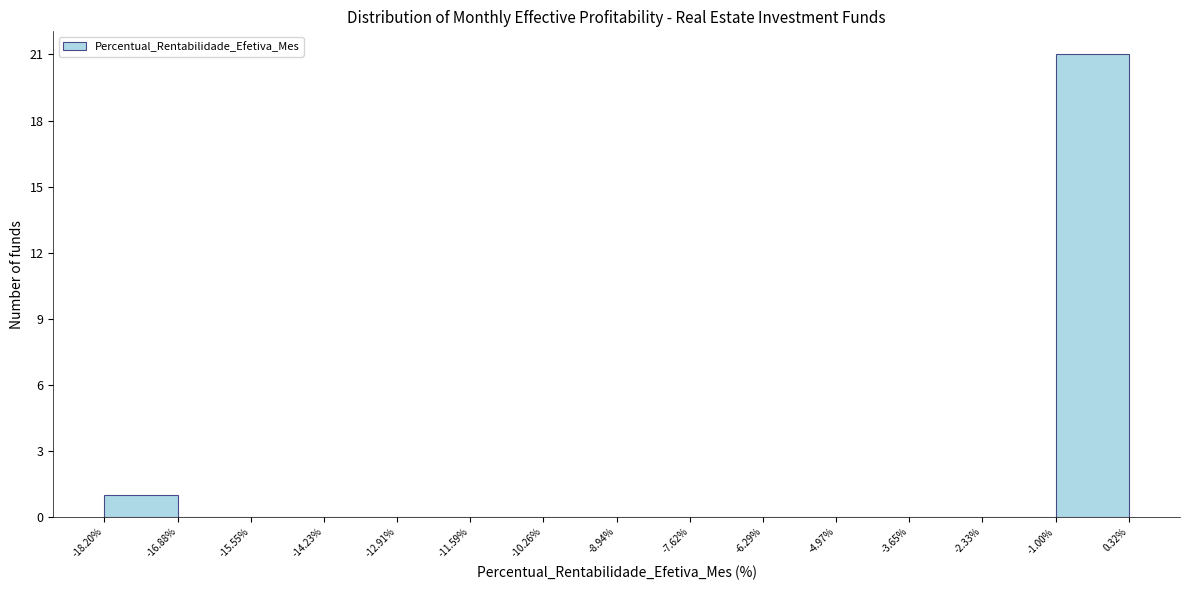

Reading left to right, transcribe this chart: for each bar, give the range it covers on the x-axis and its height. The values are not printed on the chart, so give them approximately, as read against the axis.

-18.20% to -16.88%: 1
-16.88% to -15.55%: 0
-15.55% to -14.23%: 0
-14.23% to -12.91%: 0
-12.91% to -11.59%: 0
-11.59% to -10.26%: 0
-10.26% to -8.94%: 0
-8.94% to -7.62%: 0
-7.62% to -6.29%: 0
-6.29% to -4.97%: 0
-4.97% to -3.65%: 0
-3.65% to -2.33%: 0
-2.33% to -1.00%: 0
-1.00% to 0.32%: 21